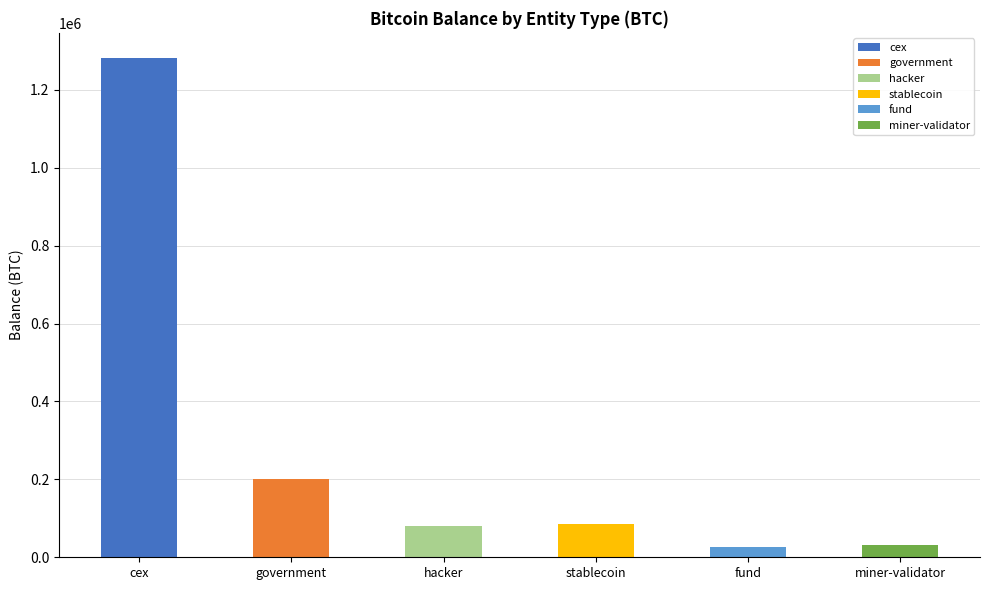

At which category does the chart reach its minimum across all series?

fund